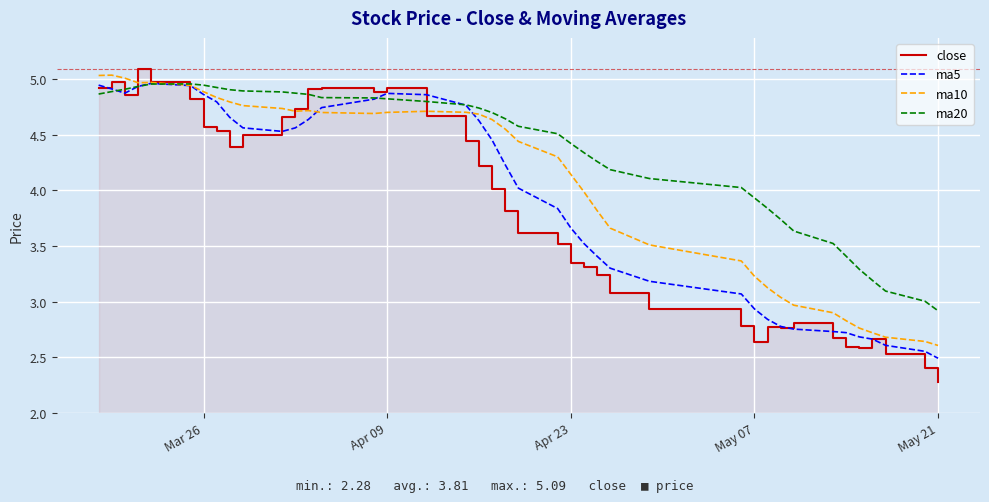

Which series has the largest total across all categories?

ma20